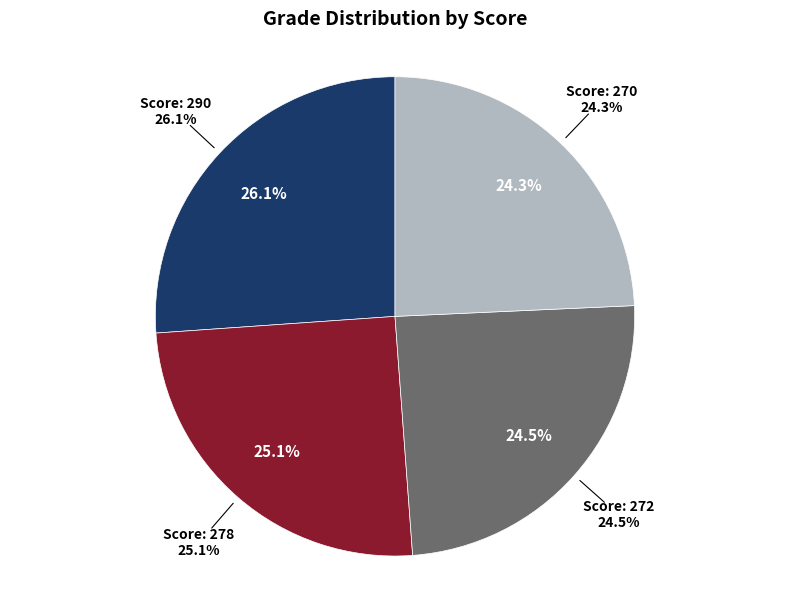

Is there any slice that represents more than half of the pie?

No